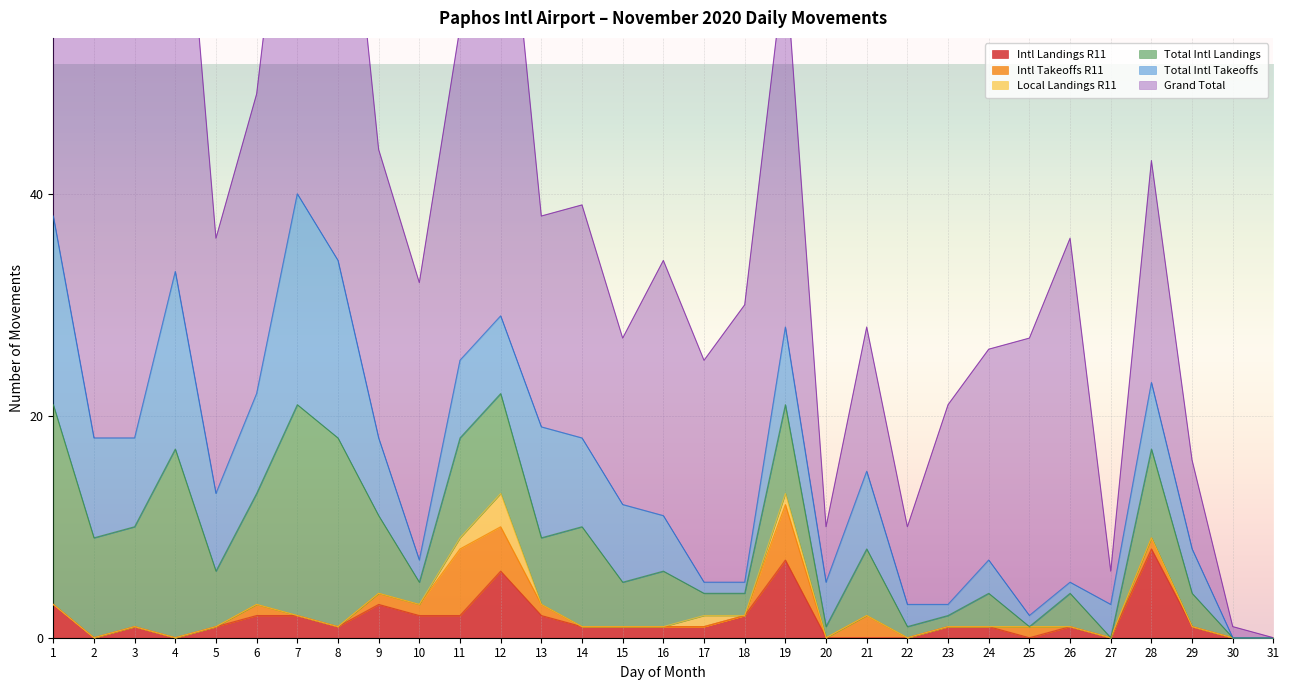

How many values in the Intl Takeoffs R11 series exceed 0?

10